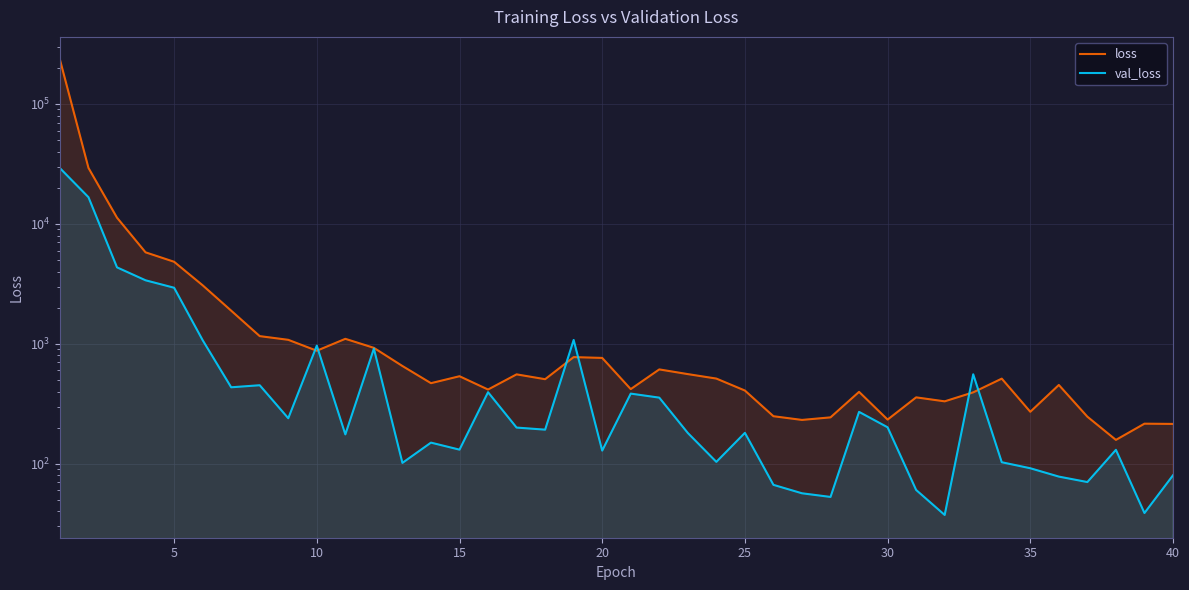

What is the difference between the maximum and second lowest values in the val_loss series?

29122.3